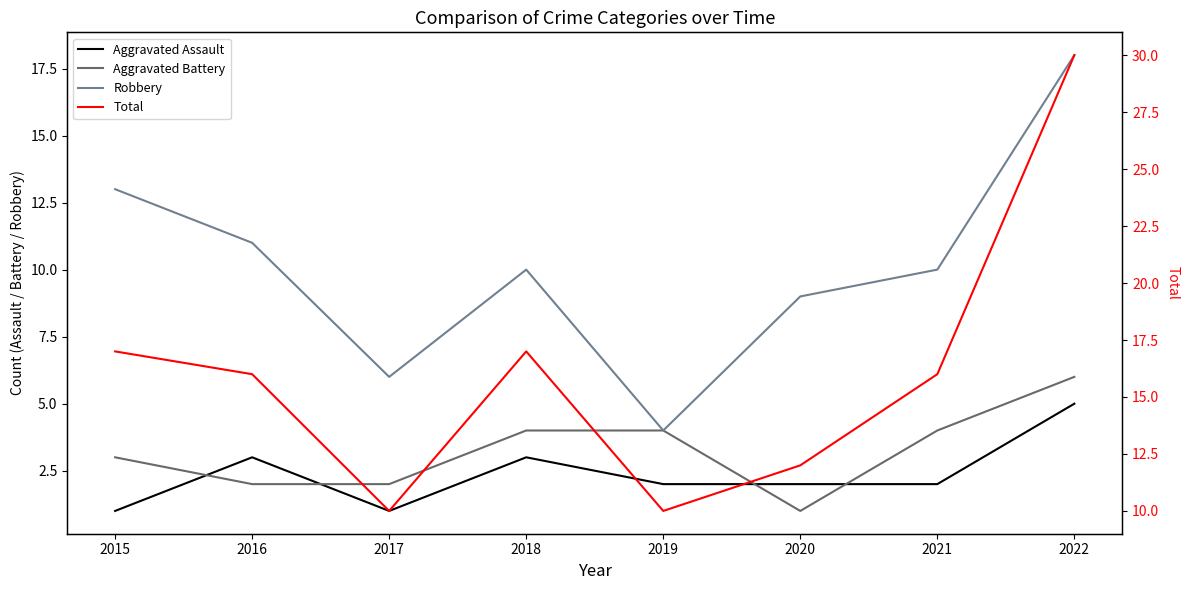

What is the difference between the maximum and minimum values in the Robbery series?

14